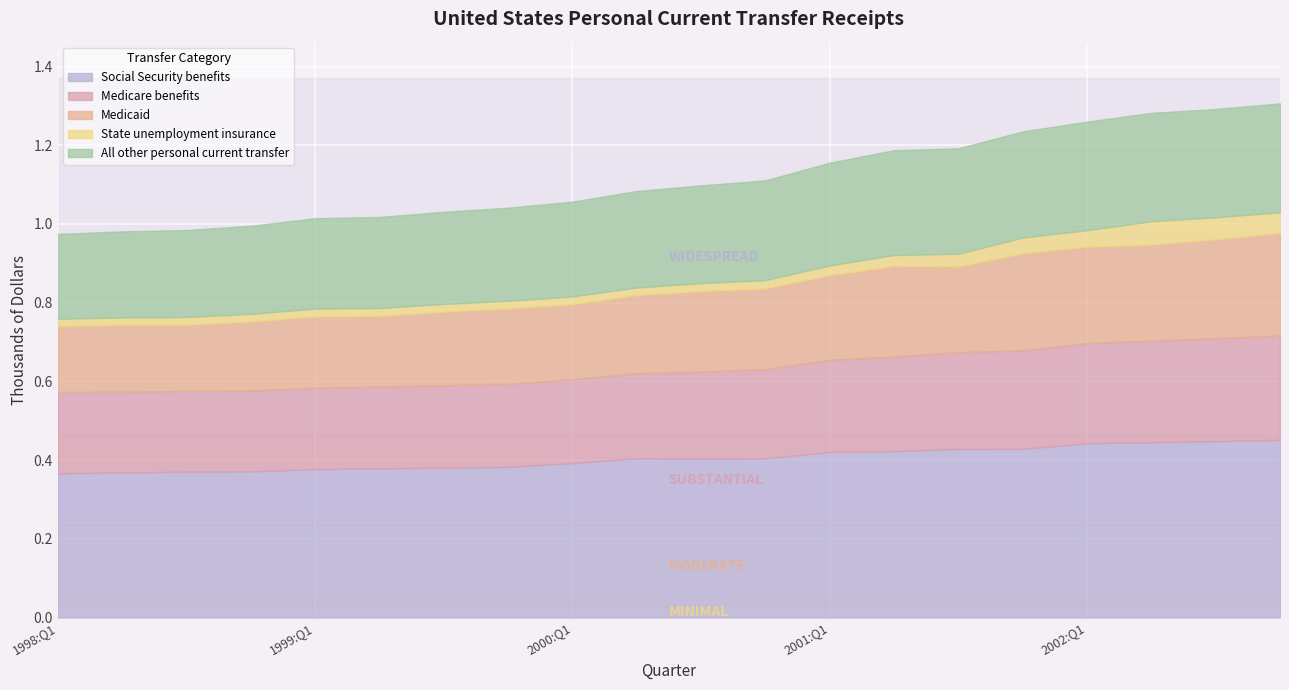

True or false: Social Security benefits has a value of 524444811 at 1999:Q3.

False